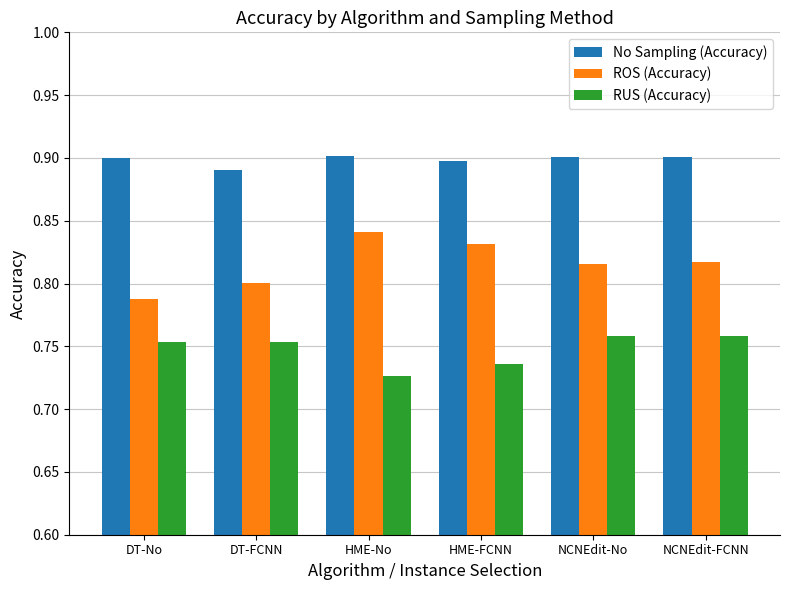

The No Sampling (Accuracy) series shows 0.9 at DT-FCNN. True or false?

True